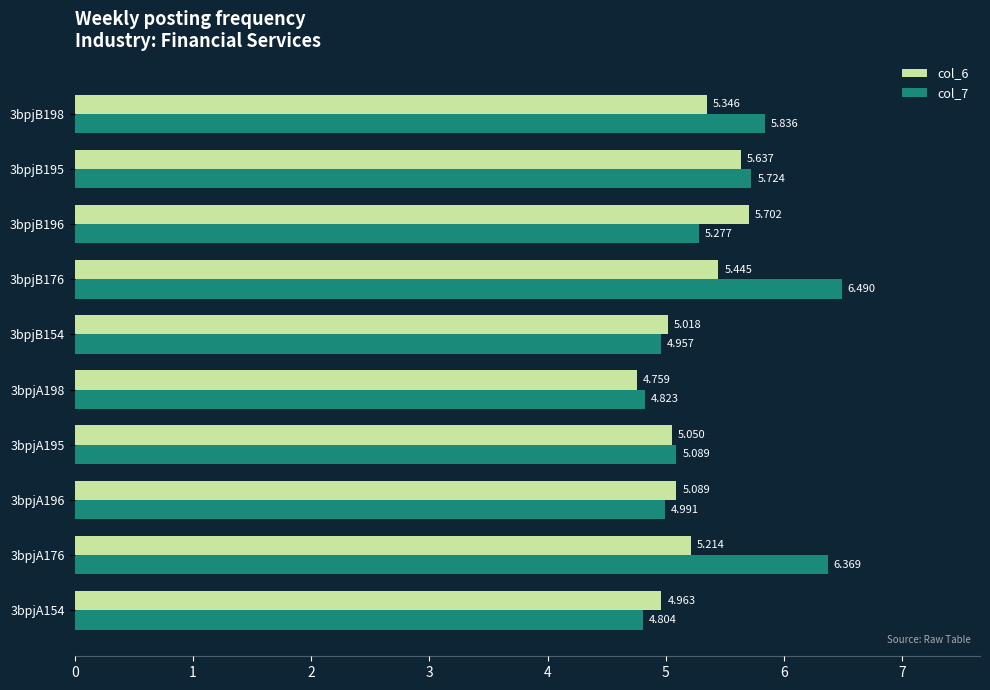

At which category is the sum across all series the highest?

3bpjB176